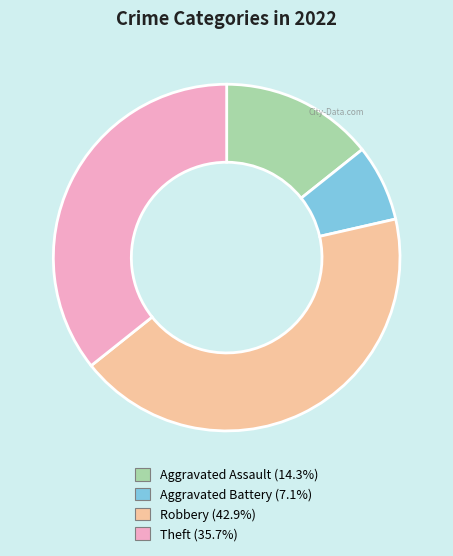

What is the ratio of the value at Theft to the value at Aggravated Battery?

5.0